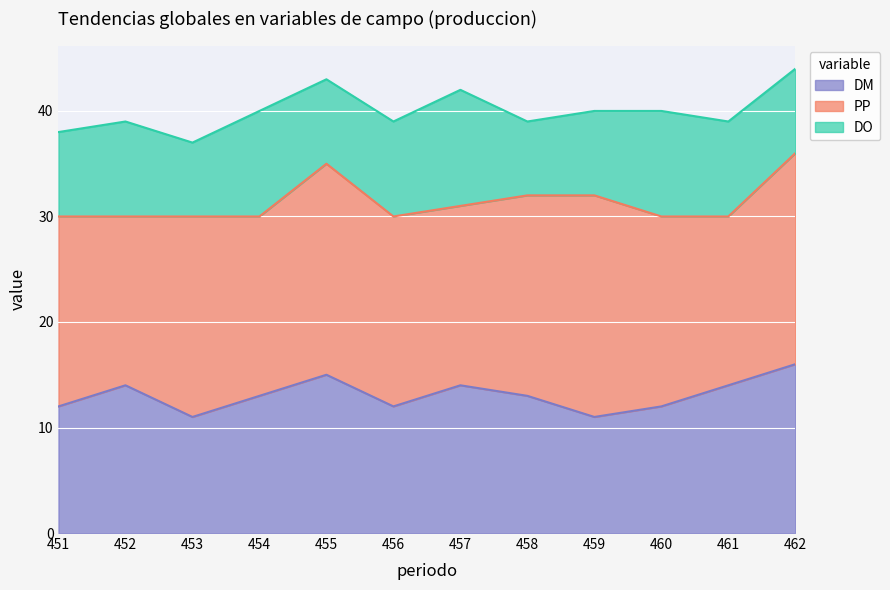

What is the total value across all series at 461?

39